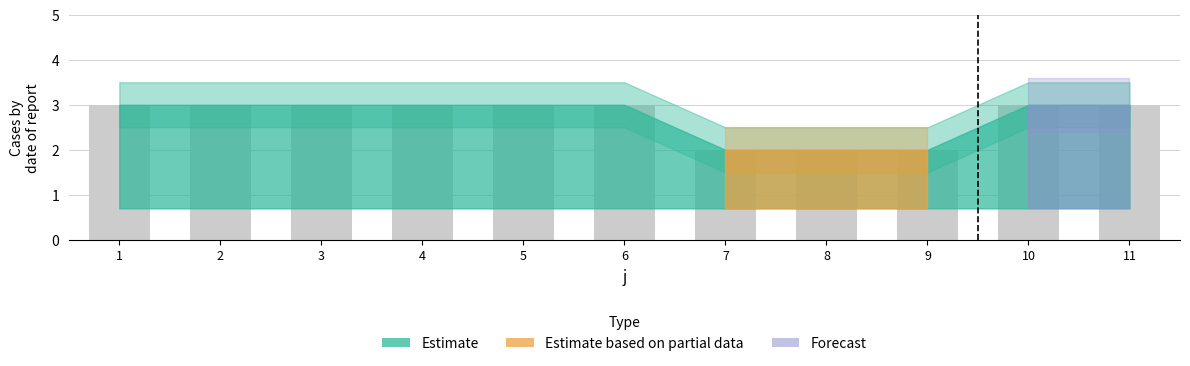

Count the number of data series in this chart.

1